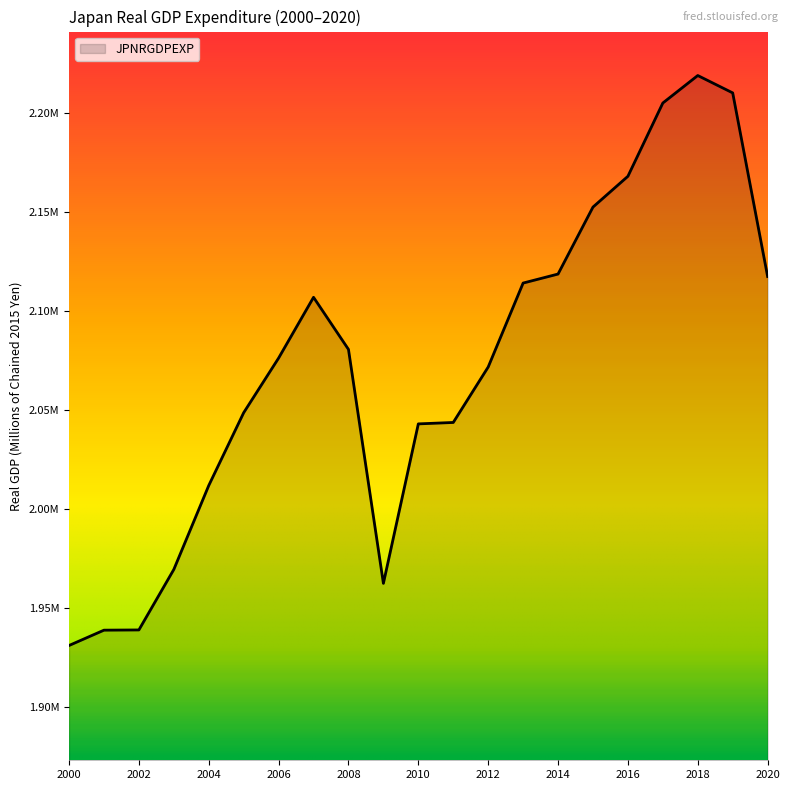

Does the chart display data point markers on the line(s)?

No